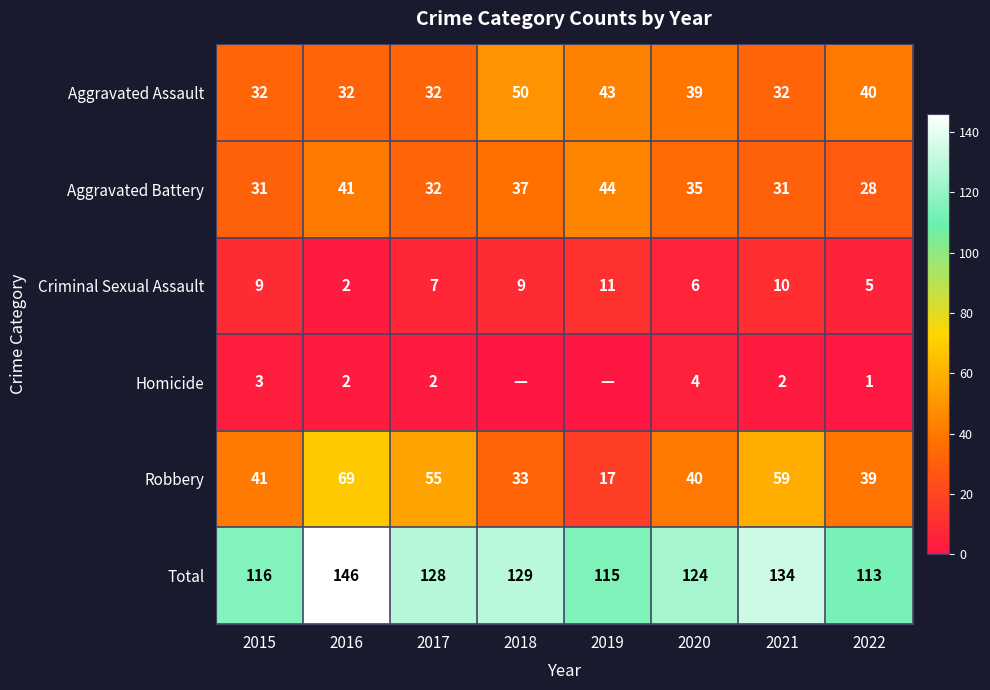

At which label is Homicide closest to 2?

2016